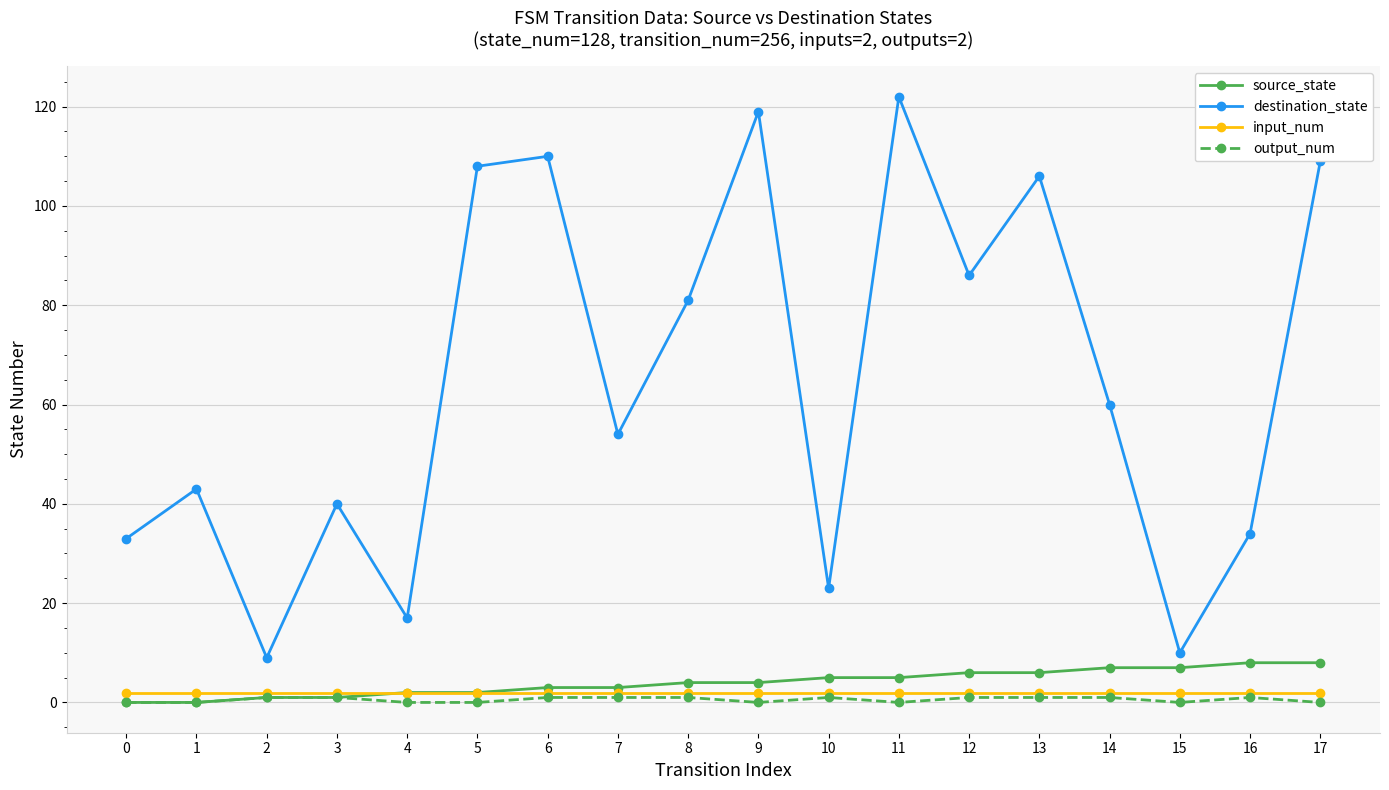

At which category does destination_state reach its first local valley?

2